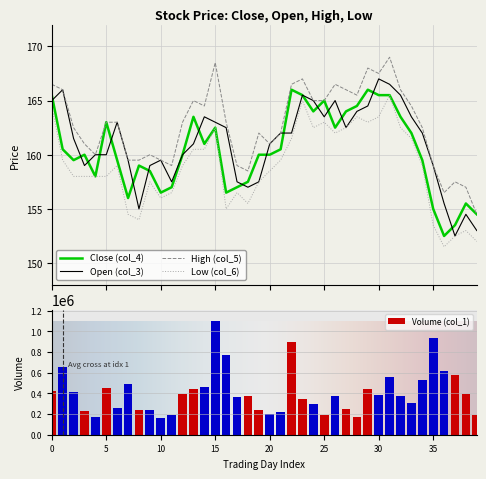

The Close (col_4) series shows 162.0 at 33. True or false?

True